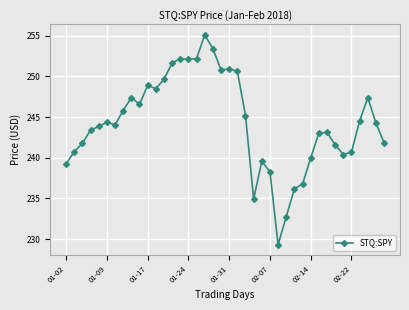

What is the difference between the maximum and minimum values?

25.8